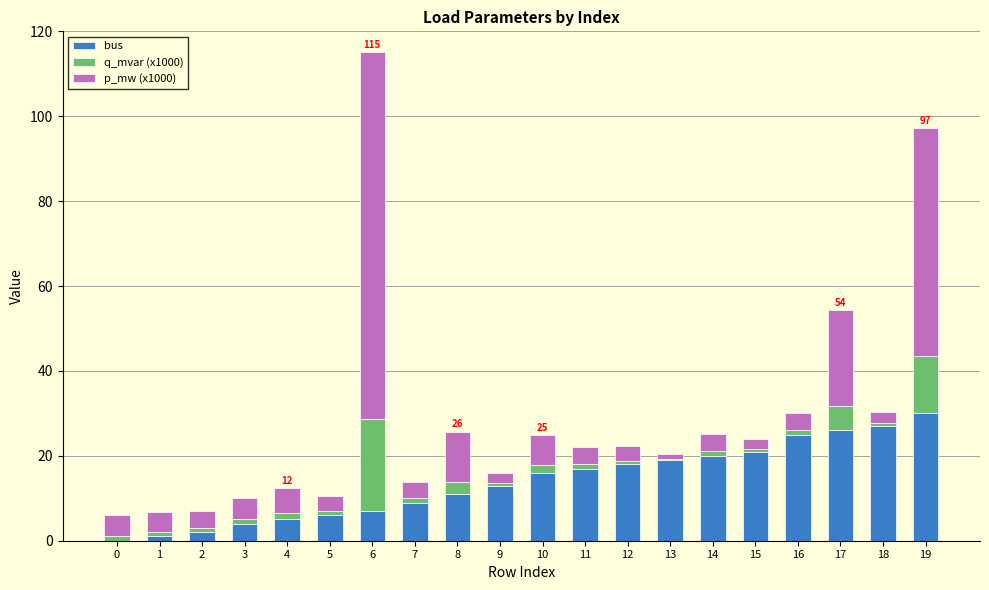

The value of bus at 8 is 11.0. True or false?

True